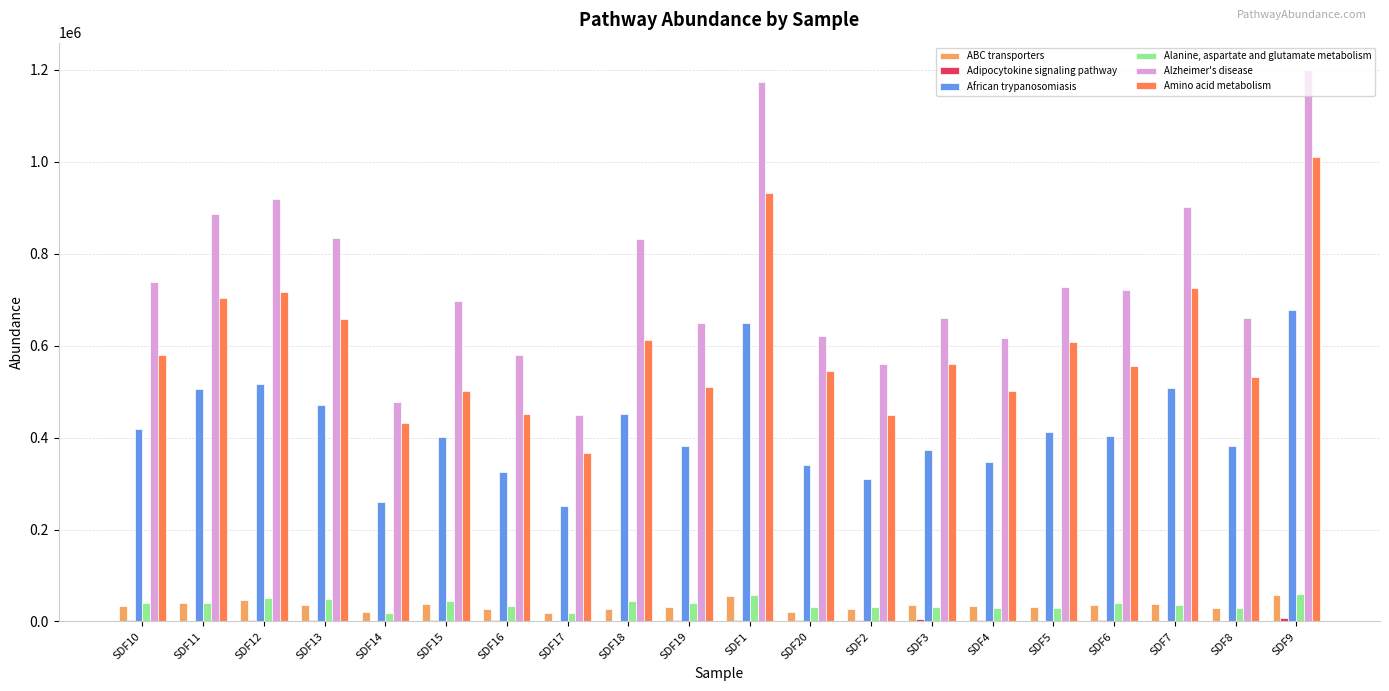

Which label corresponds to the largest value in the chart?

SDF9